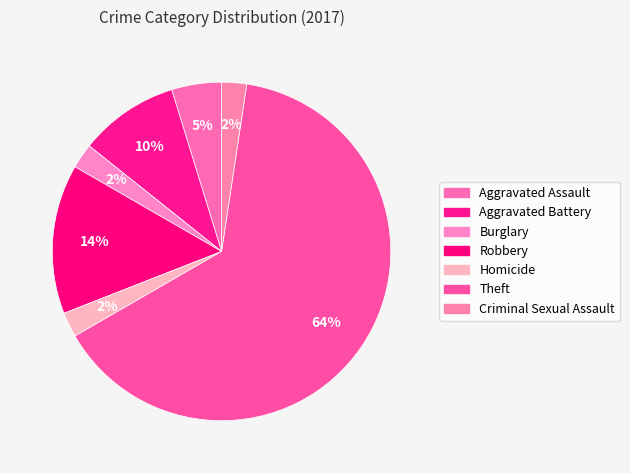

What portion of the pie excludes Burglary?

97.6%